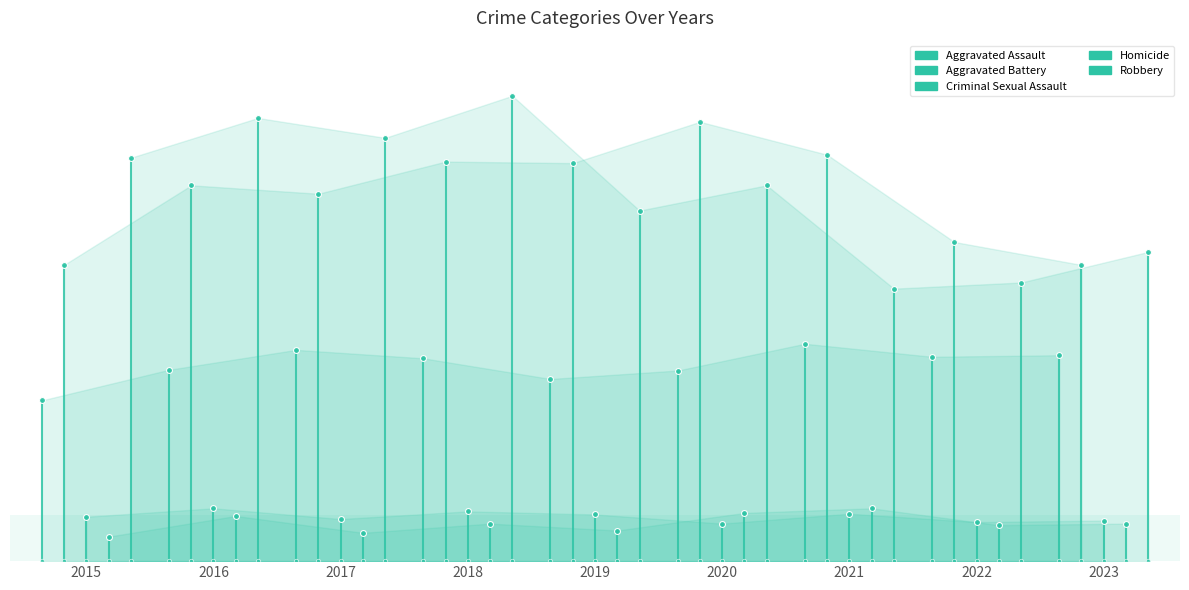

At which category is the sum across all series the highest?

2018